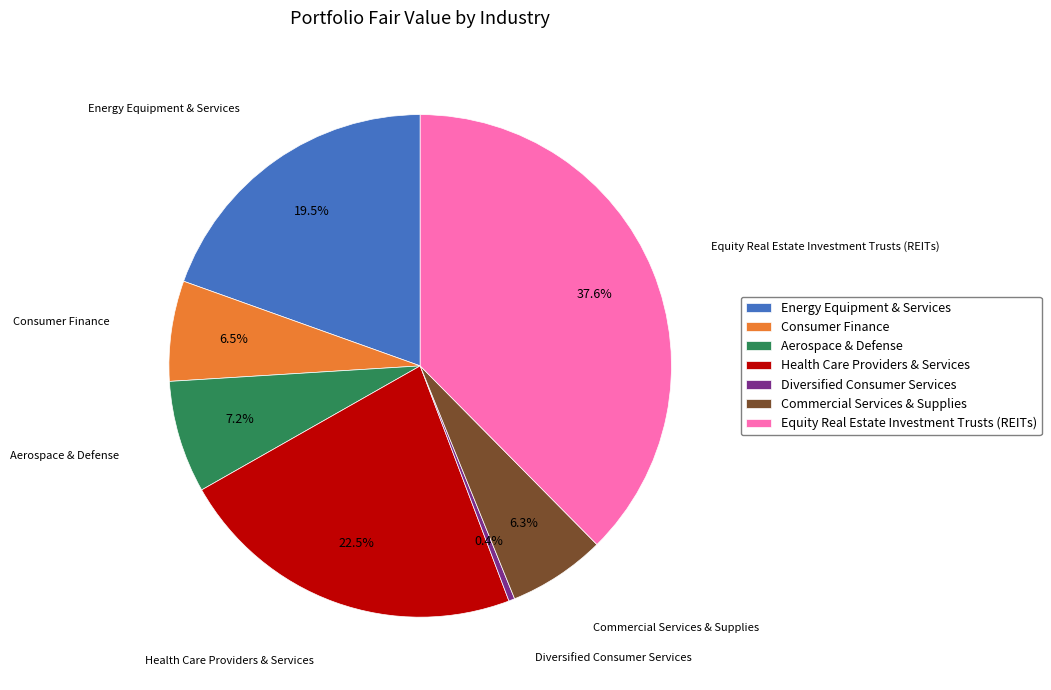

Does Health Care Providers & Services account for over 50% of the chart?

No